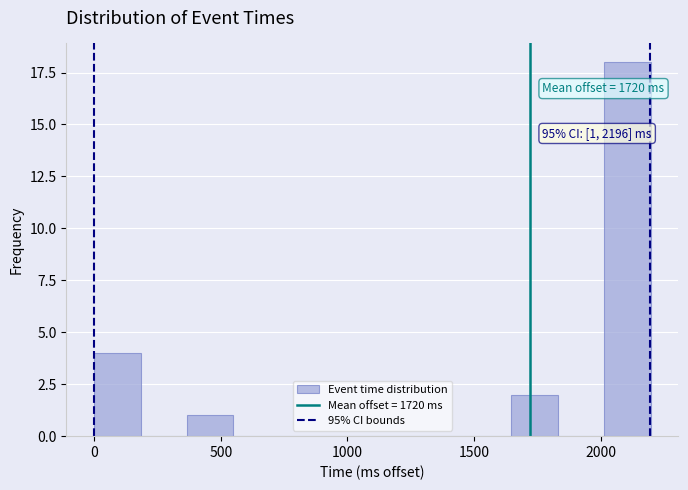

Read against the x-axis, roughly where is the centre of the tallest bar?

2100